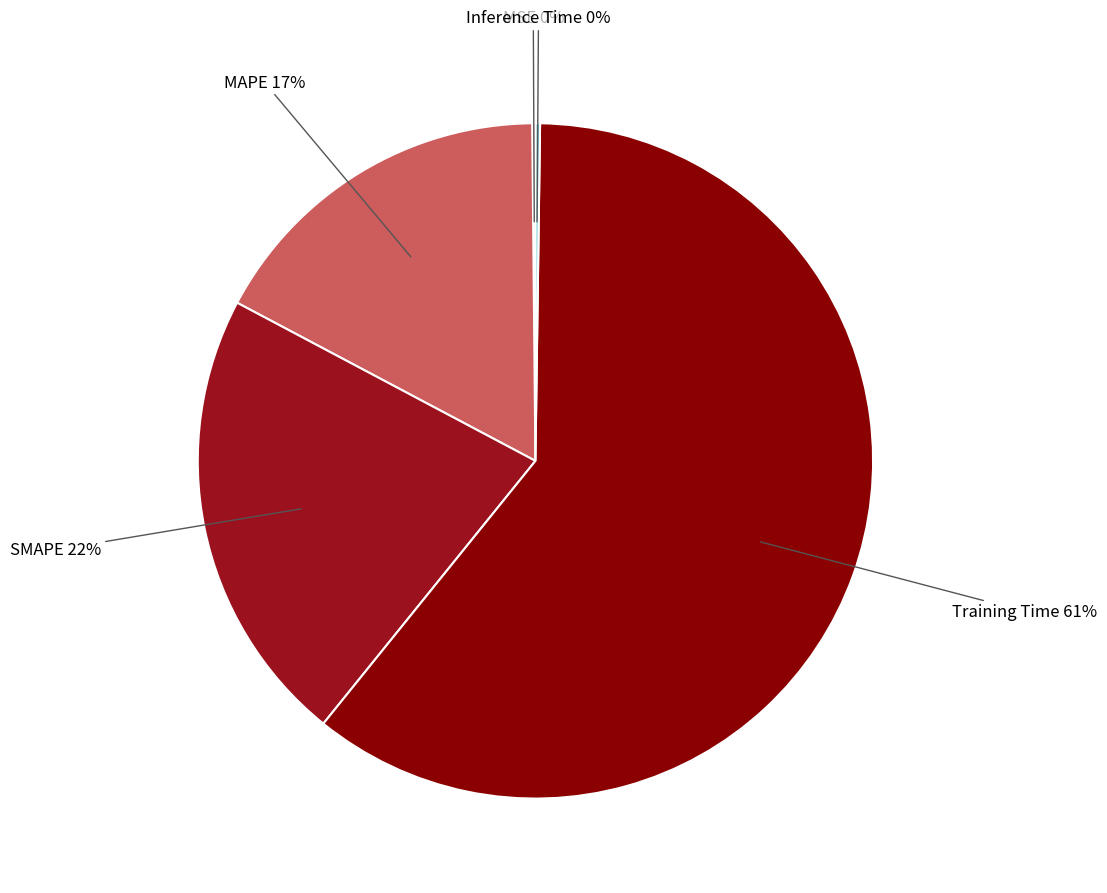

Is the sum of Training Time and MAPE greater than half?

Yes